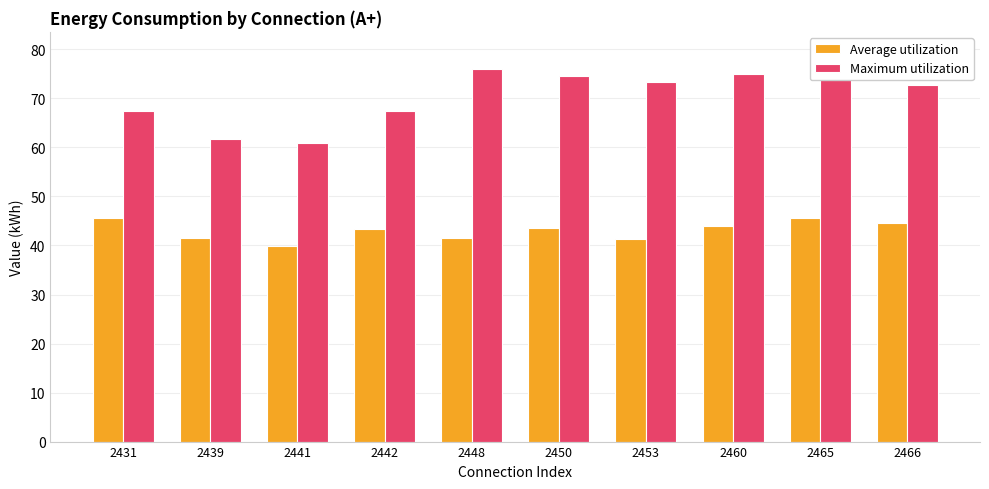

Where does the Maximum utilization series first go above 73?

2448